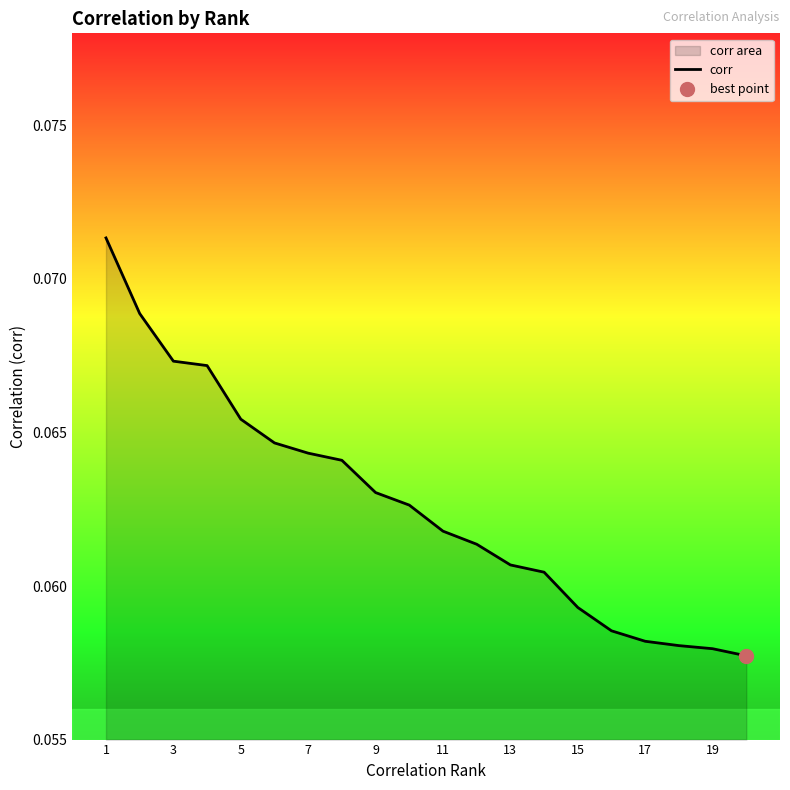

How many values are between 0 and 1?

20